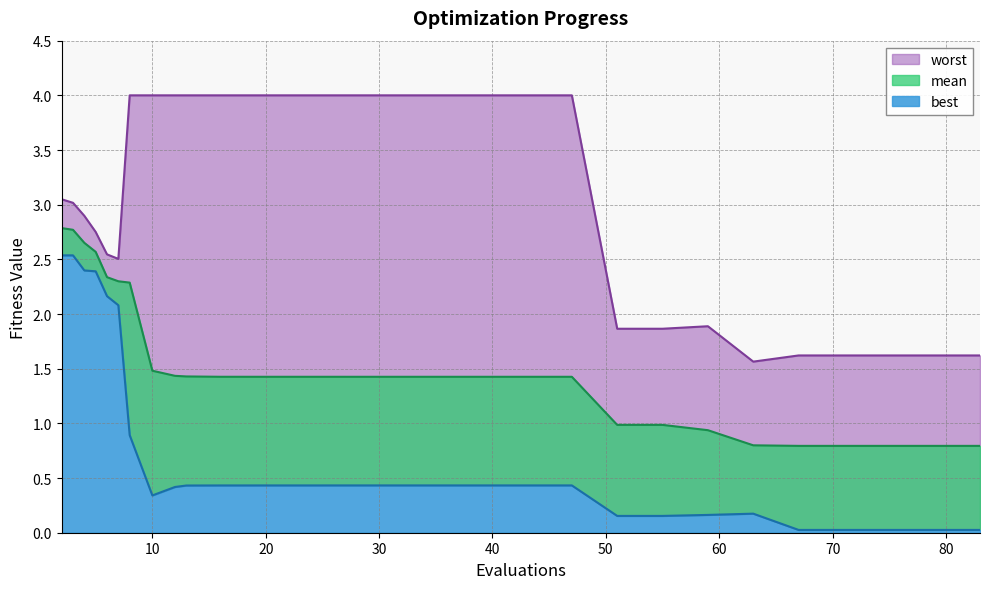

What is the value of the mean point at the 27th from the left?

0.8